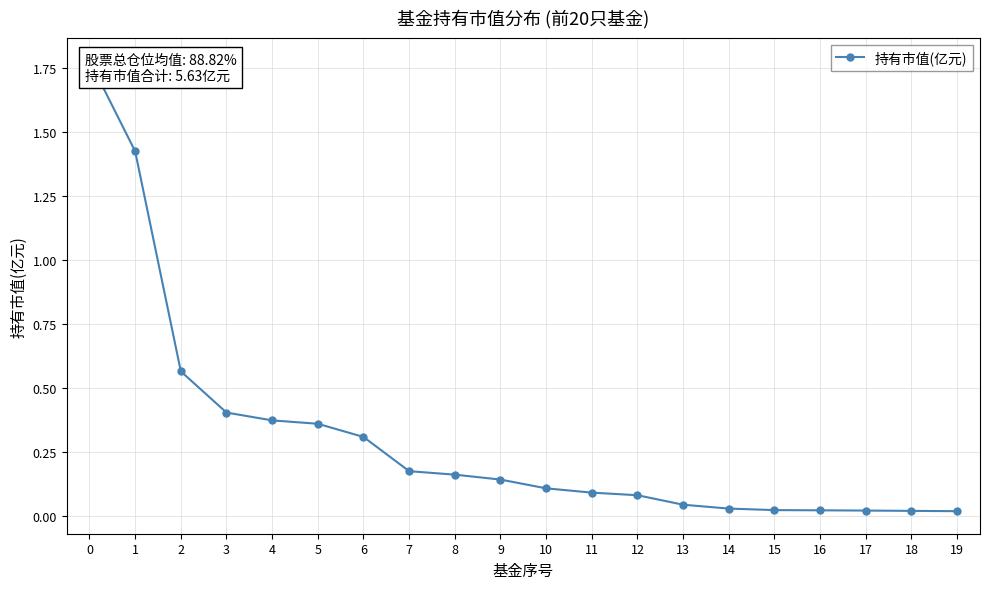

Is this an area chart (filled region under the line)?

No